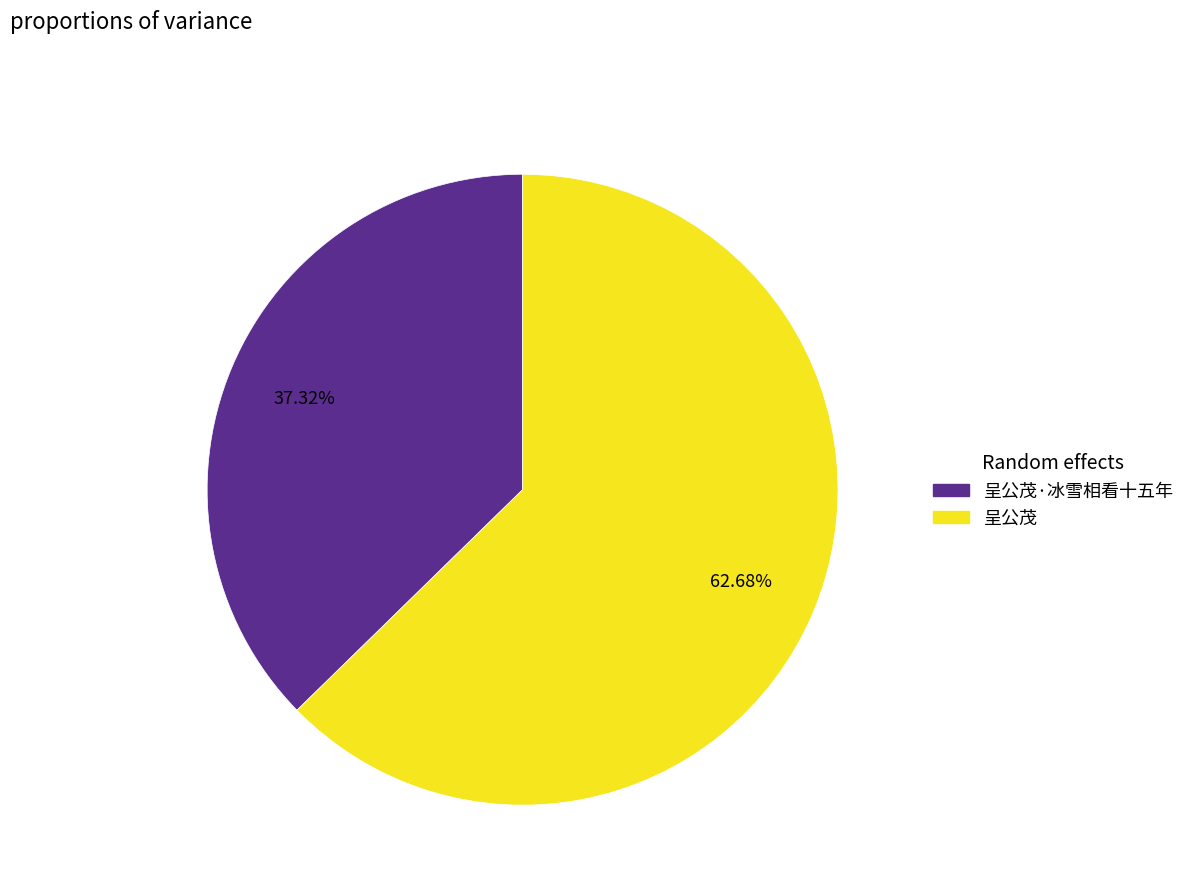

How many slices are in this pie chart?

2